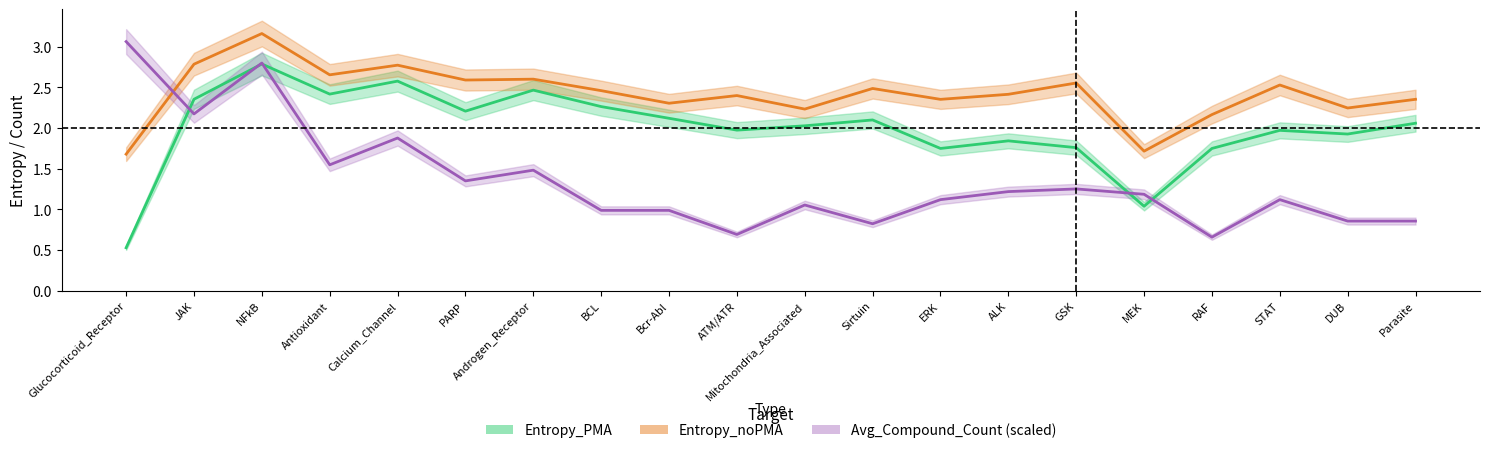

Where is Entropy_noPMA nearest to the value 2?

RAF